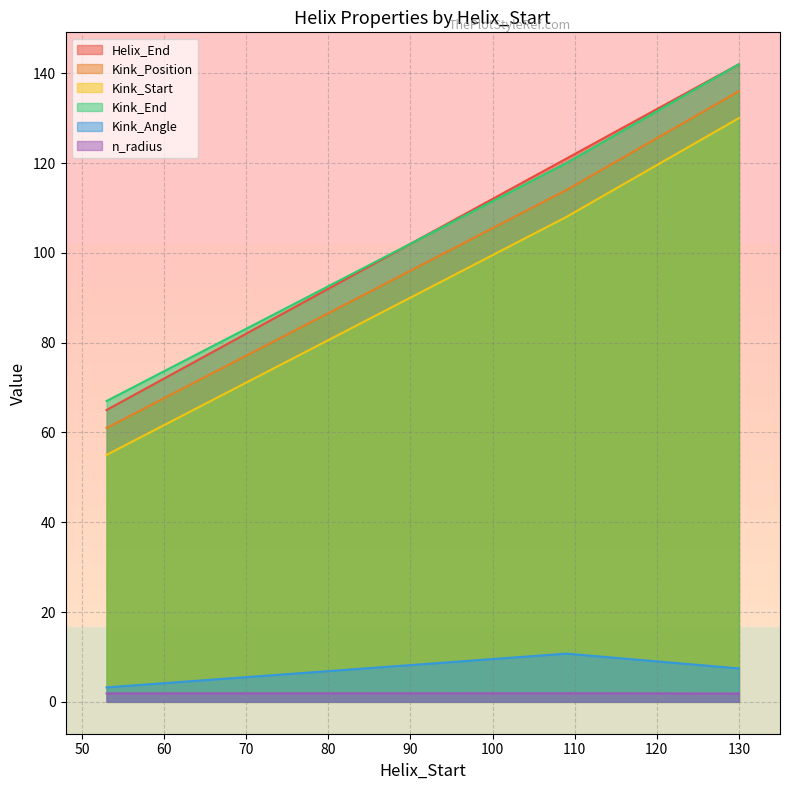

The n_radius series shows 2.9 at 109. True or false?

False